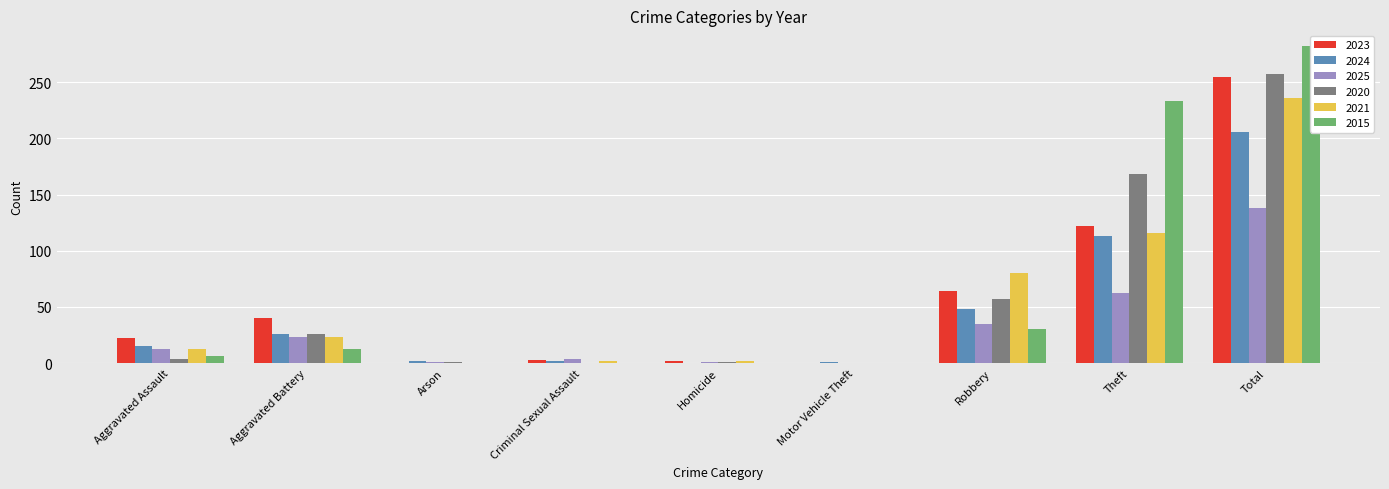

What is the sum of the 2024 values at Aggravated Battery and Theft?

139